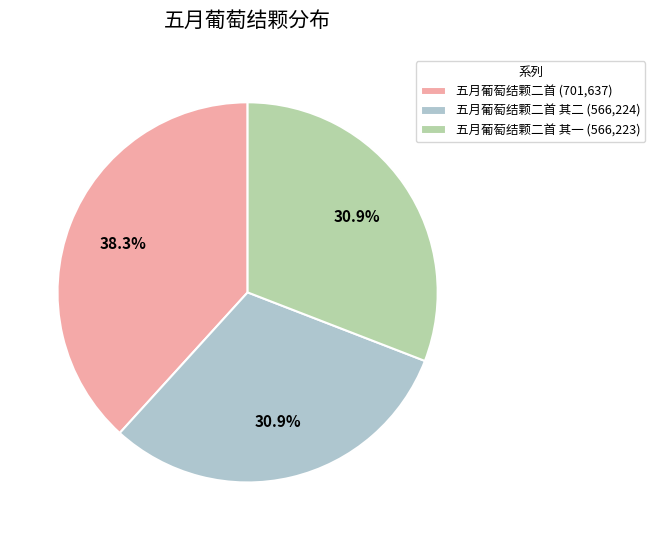

Combined, what portion of the pie is 五月葡萄结颗二首 (701,637) and 五月葡萄结颗二首 其一 (566,223)?

69.1%